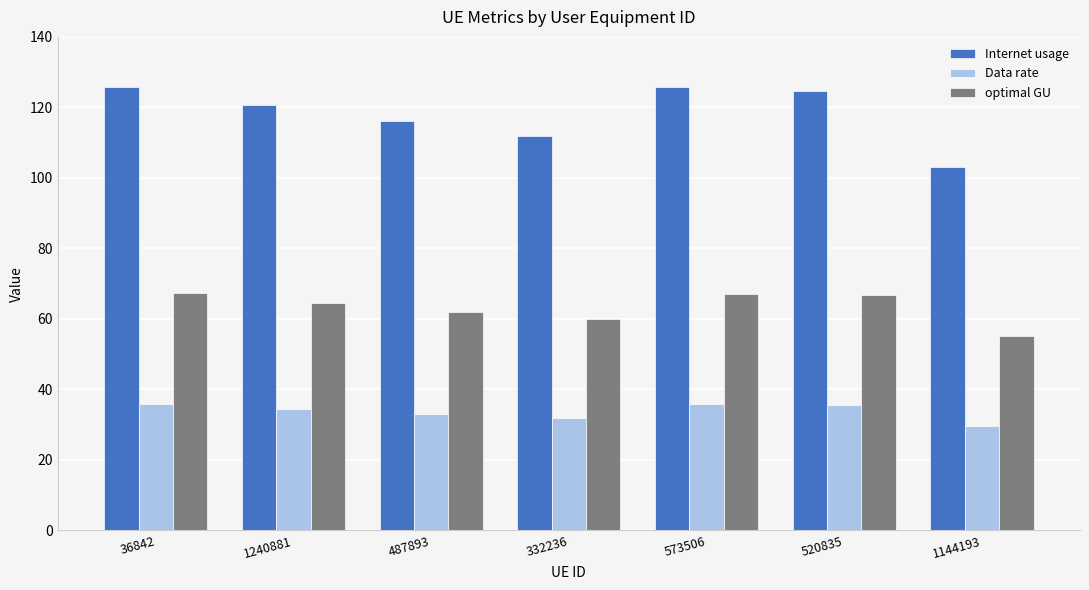

How many values in the optimal GU series exceed 64?

4